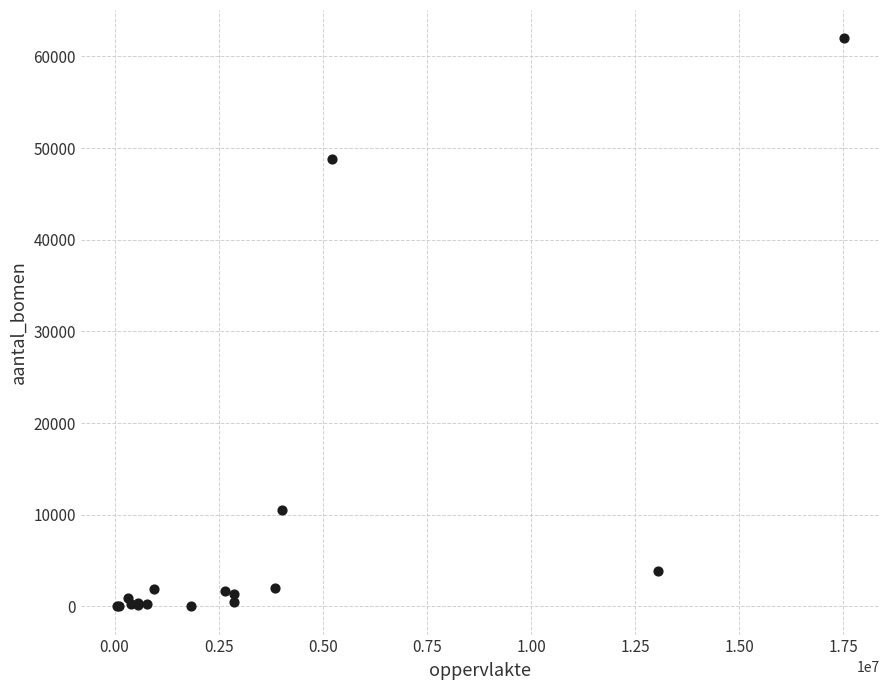

What Y value in the scatter plot is closest to 30990?

48824